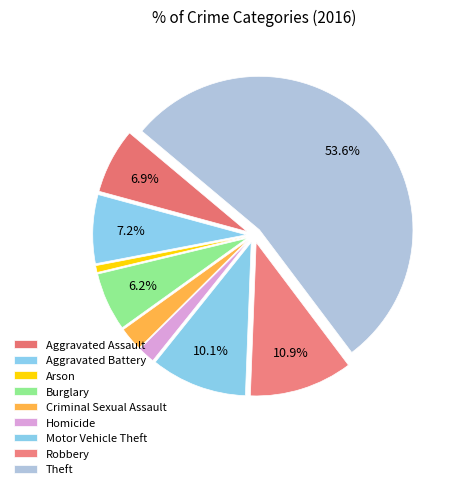

How many slices are in this pie chart?

9